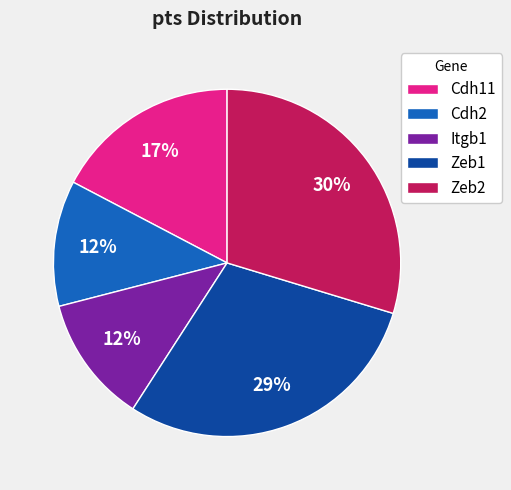

How many segments does this pie chart have?

5